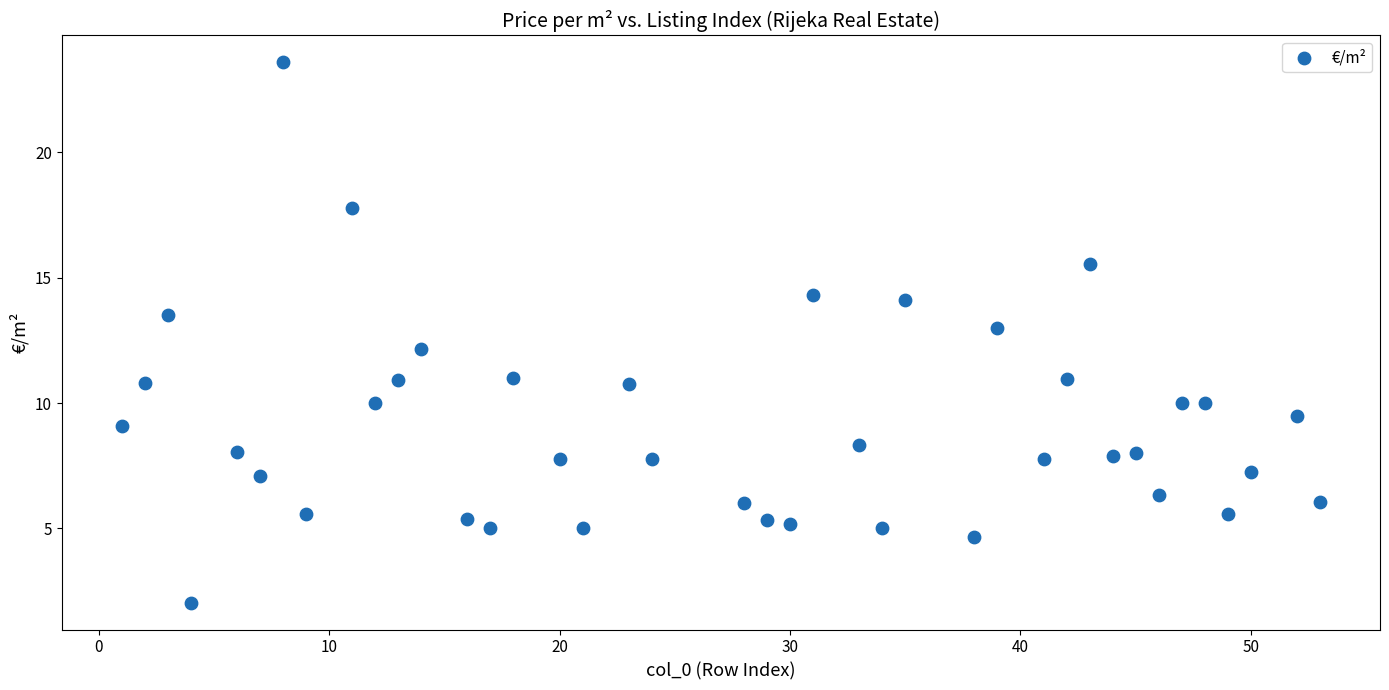

What is the range of Y values (max minus min)?

21.5